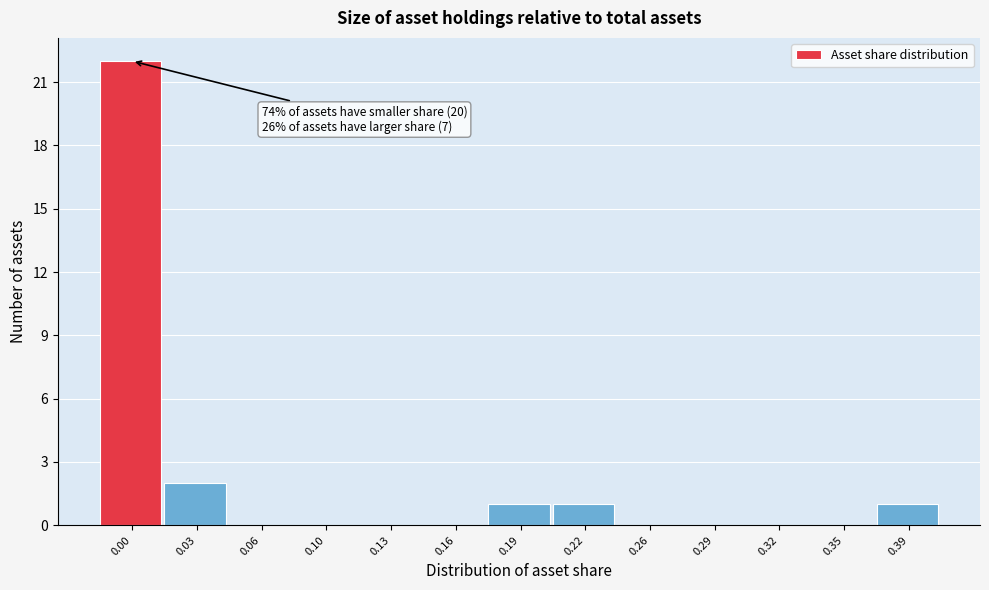

Reading left to right, extract all data points from this chart.

0.00=22	0.03=2	0.06=0	0.10=0	0.13=0	0.16=0	0.19=1	0.22=1	0.26=0	0.29=0	0.32=0	0.35=0	0.39=1